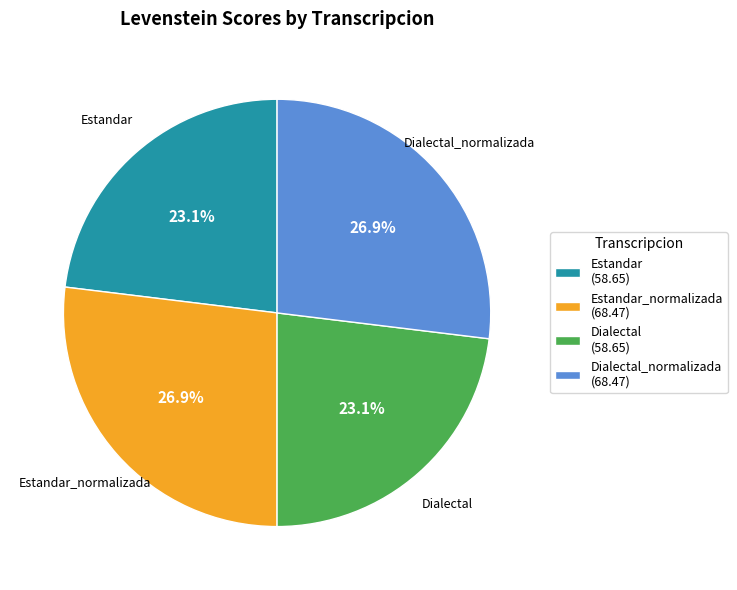

What percentage is NOT represented by Dialectal (58.65)?

76.9%